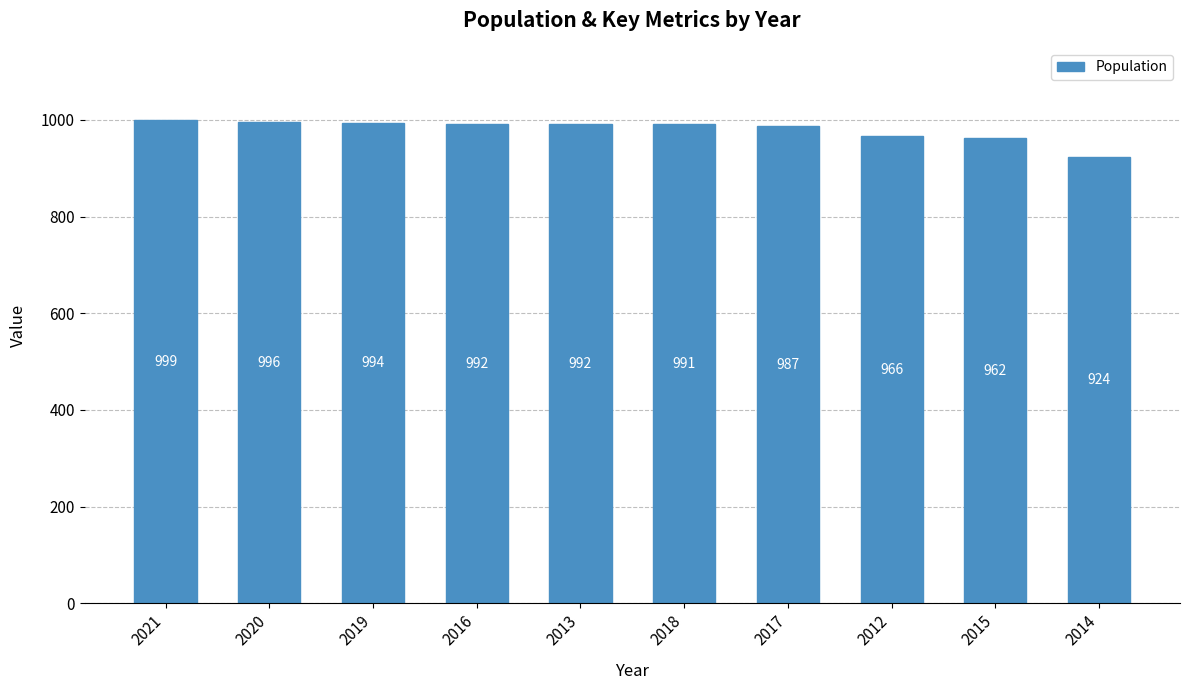

The value at 2020 is 562. True or false?

False